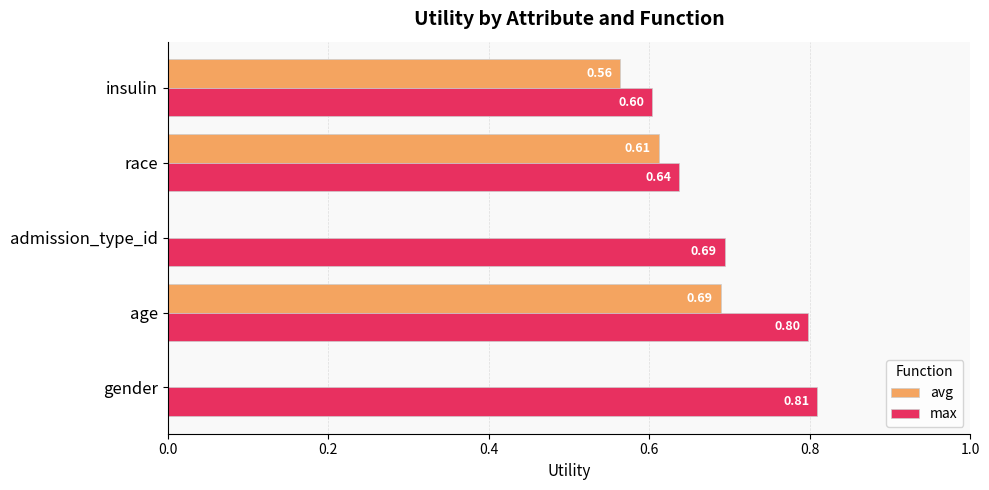

Which category has the highest value in the max series?

gender